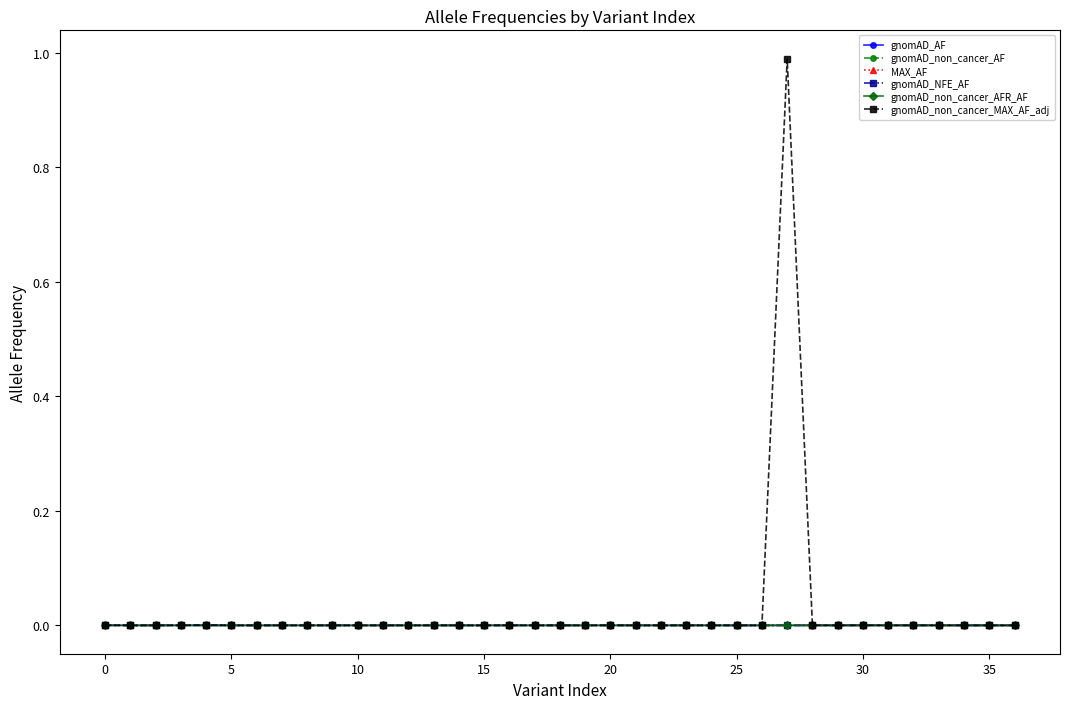

What is the maximum value shown in the chart?

1.0